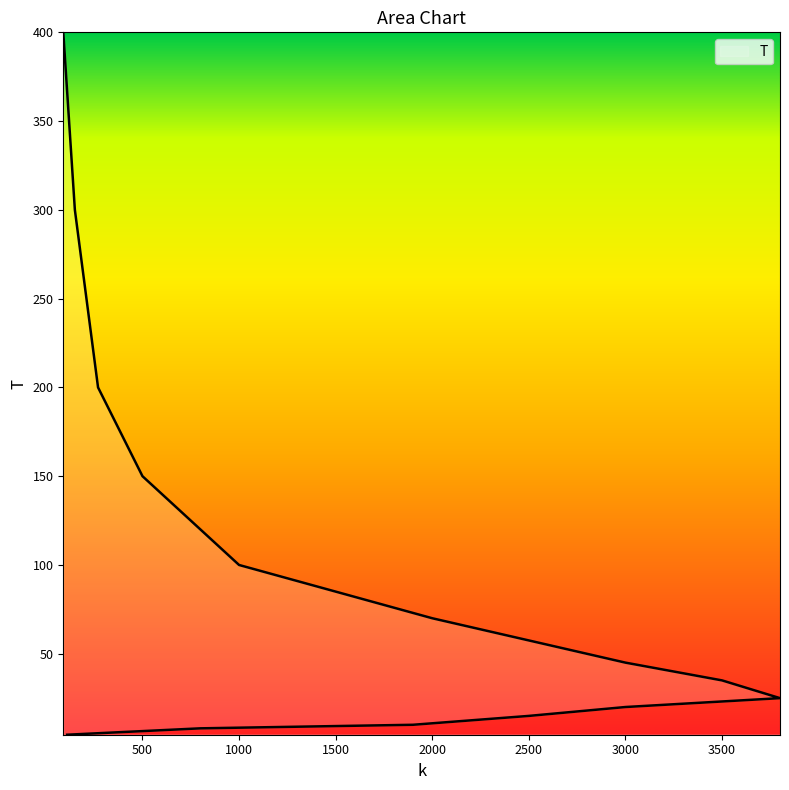

What is the smallest value displayed?

4.4